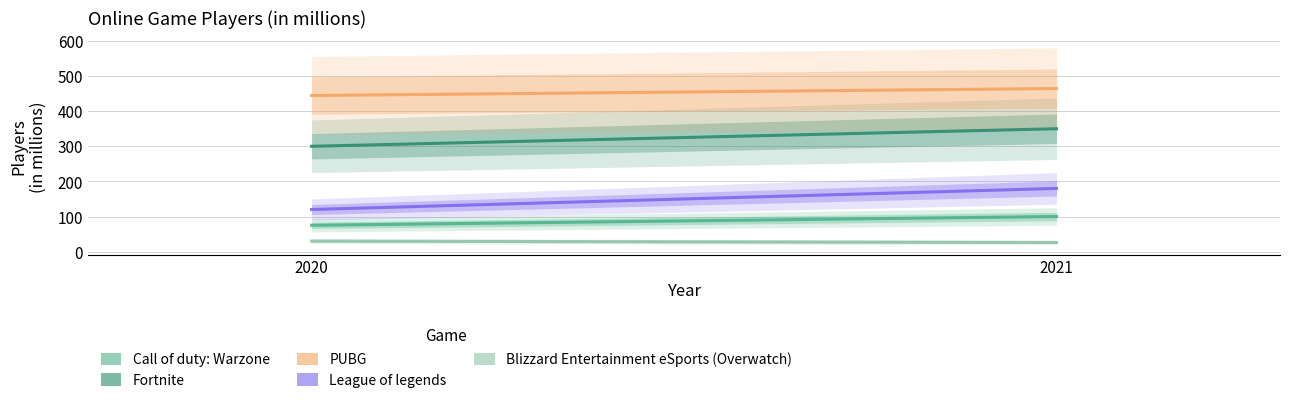

At how many categories does at least one series exceed 389?

2